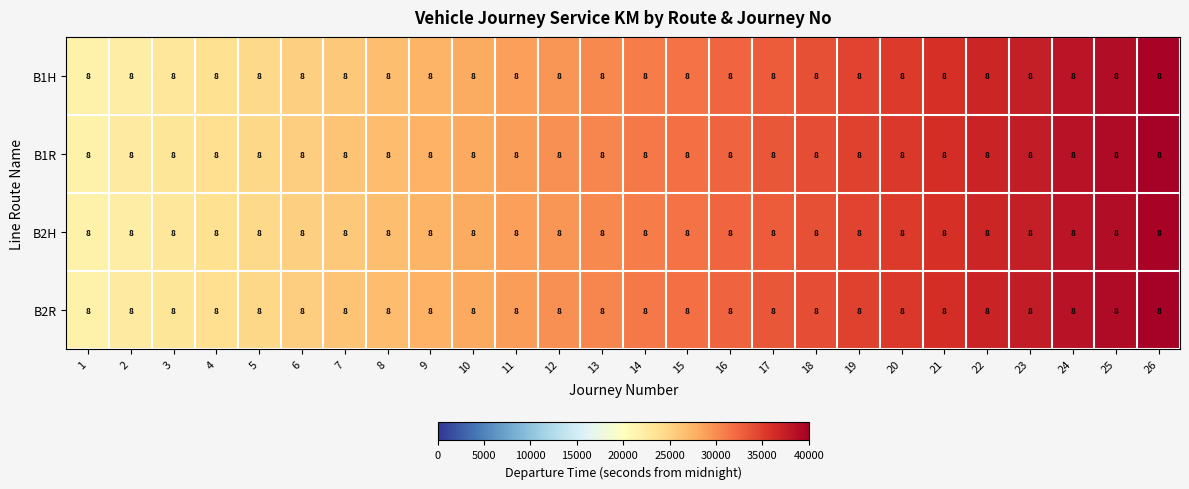

How many data points does each series have?

26